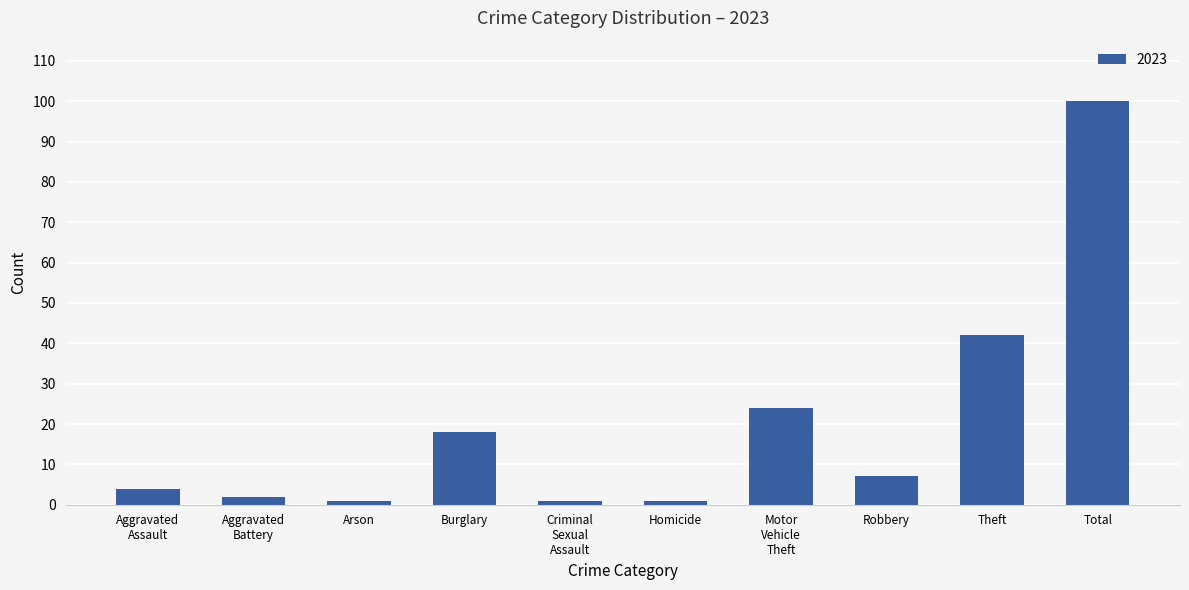

What is the label of the 5th bar from the right?

Homicide